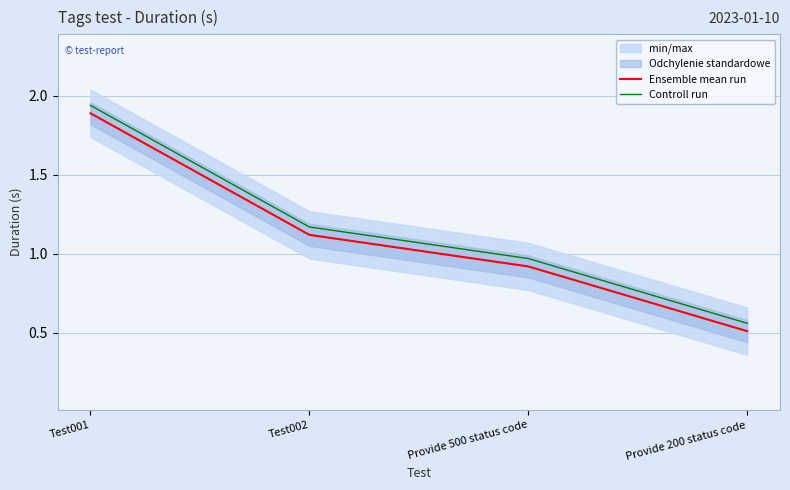

What is the sum of all Controll run values?

4.6